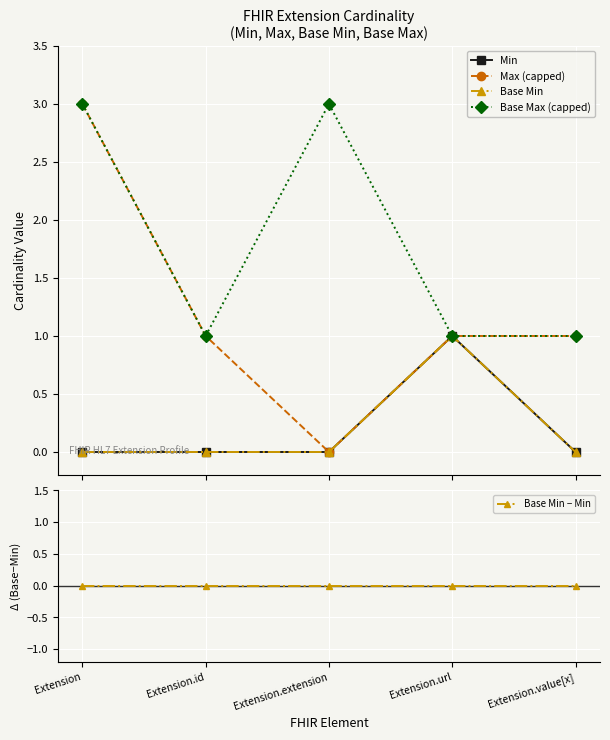

True or false: Min and Base Min − Min cross at least once.

False